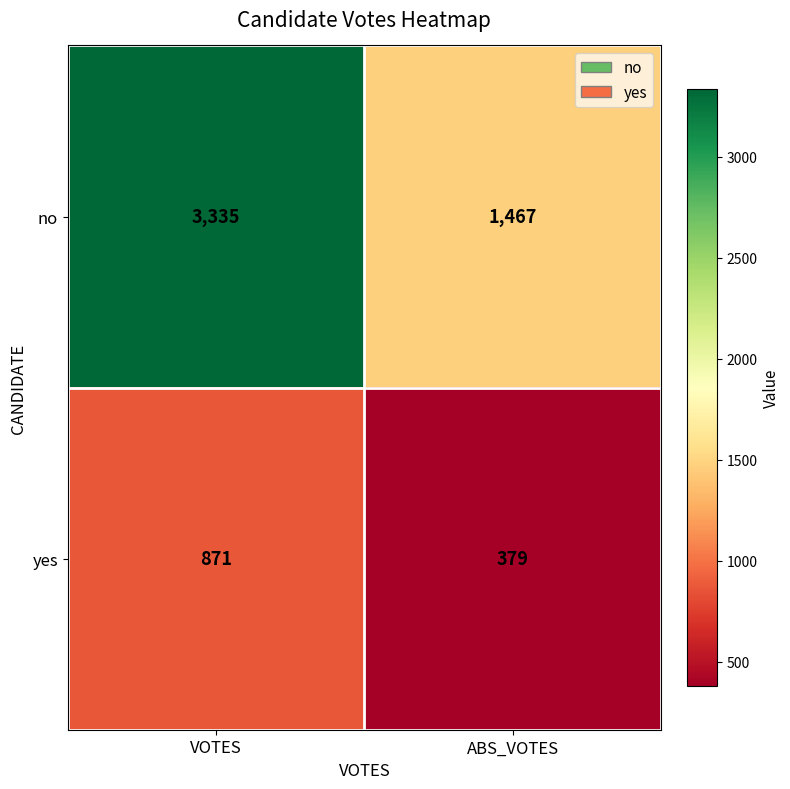

What is the sum of all no values?

4802